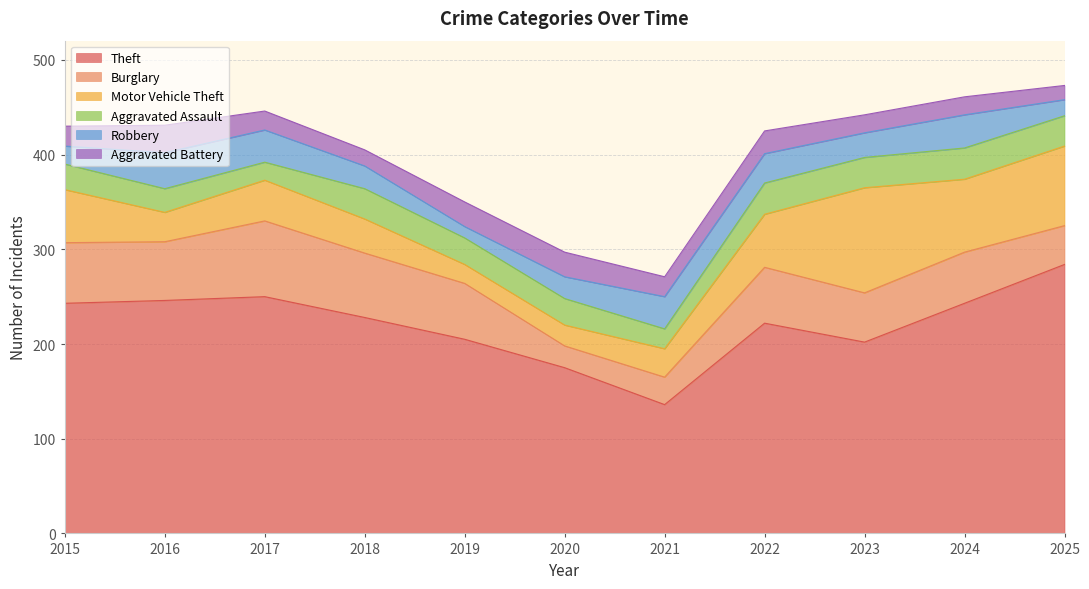

What is the sum of all Motor Vehicle Theft values?

566